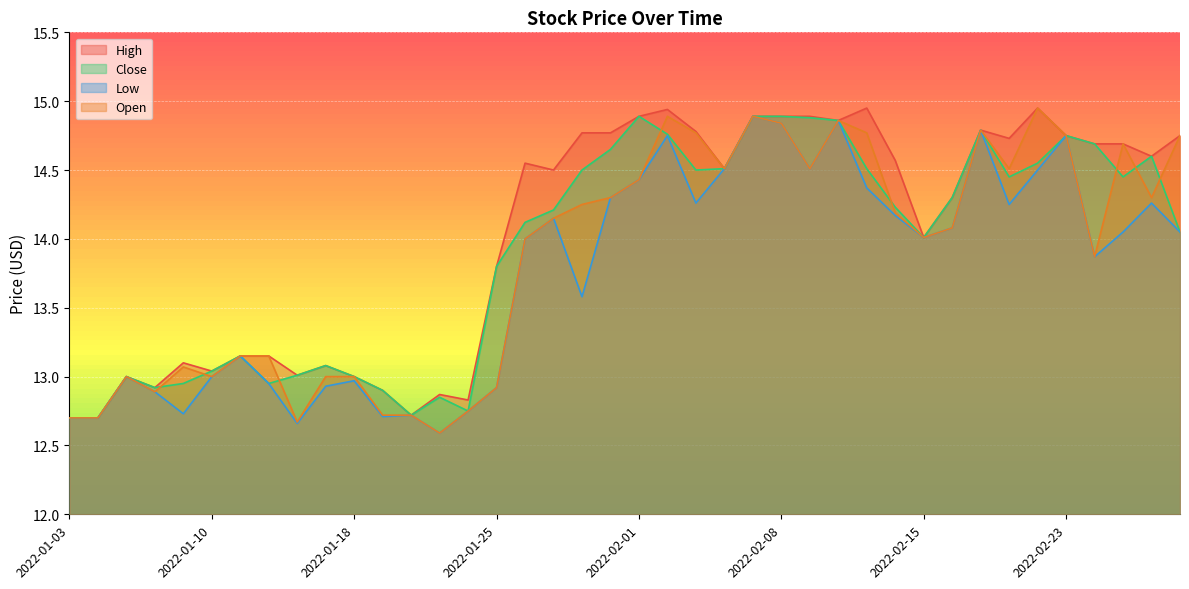

What is the difference between the highest and lowest values at 2022-01-13?

0.4